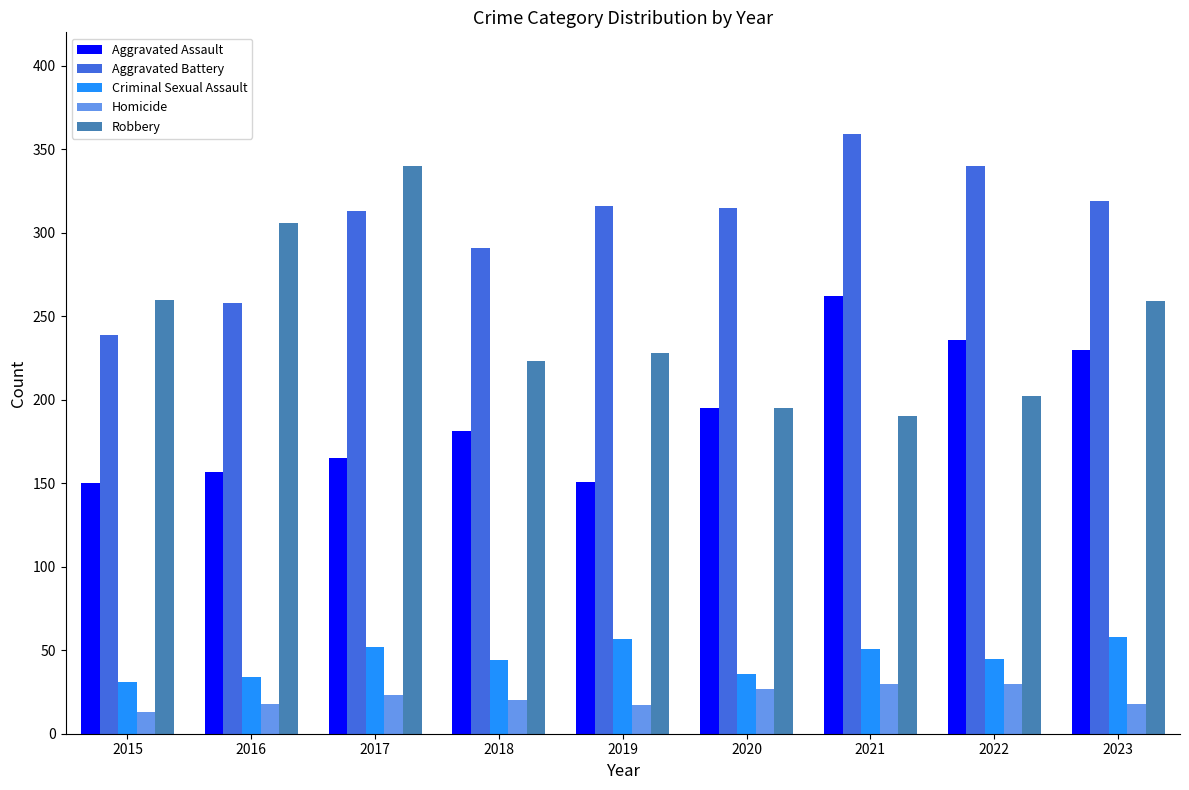

Which series has the largest total across all categories?

Aggravated Battery